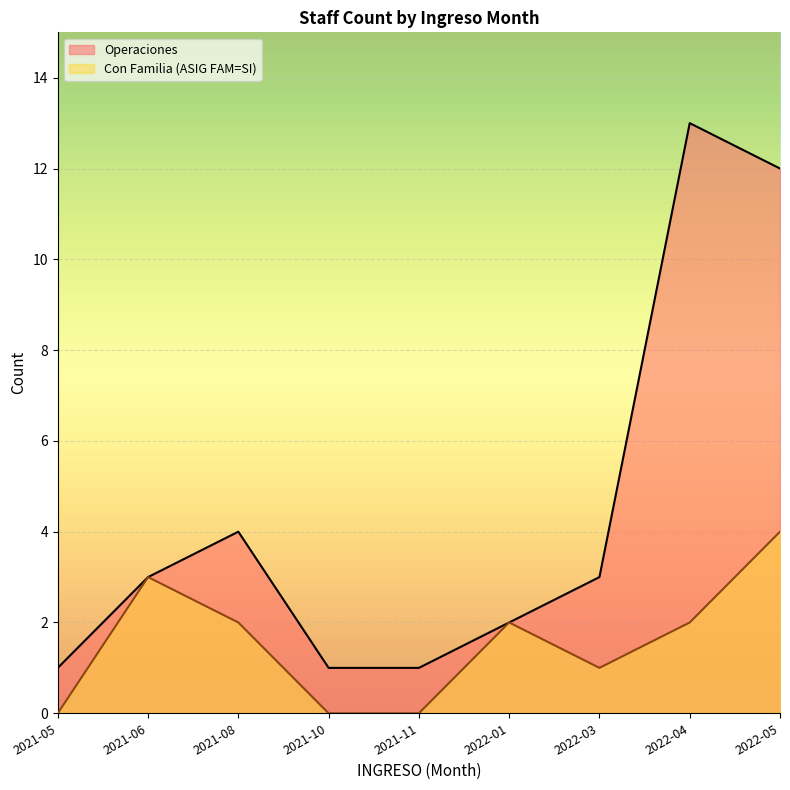

In Operaciones, how many points are higher than both neighbors (excluding endpoints)?

2